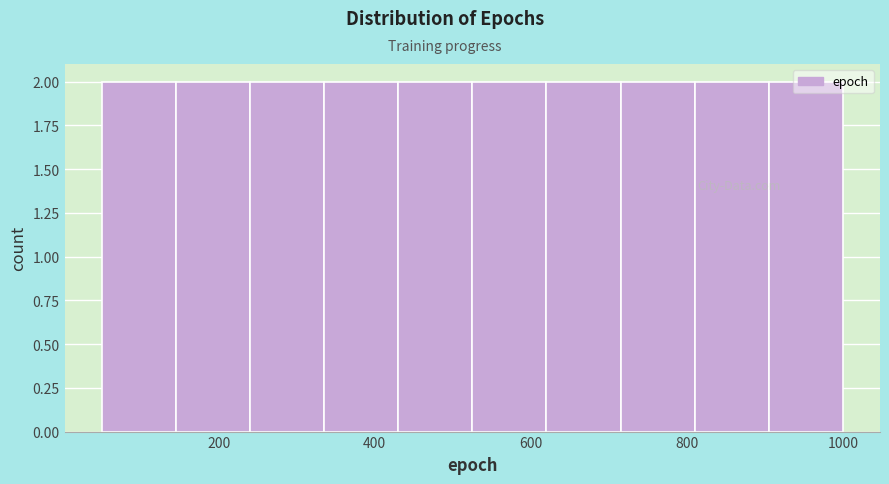

Reading left to right, transcribe this chart: for each bar, give the range it covers on the x-axis and its height. Neither the bar edges nor the heights are printed on the chart, so give them approximately, as read against the axes.

50 to 145: 2
145 to 240: 2
240 to 335: 2
335 to 430: 2
430 to 525: 2
525 to 620: 2
620 to 715: 2
715 to 810: 2
810 to 905: 2
905 to 1000: 2